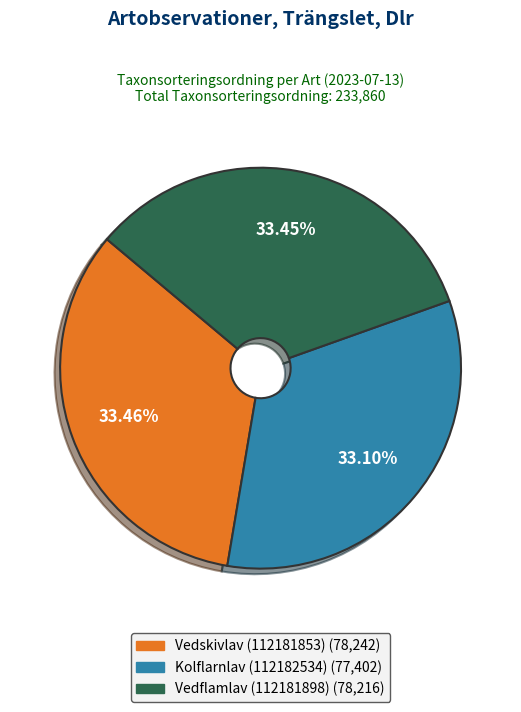

Is Vedskivlav (112181853) the majority of the pie?

No